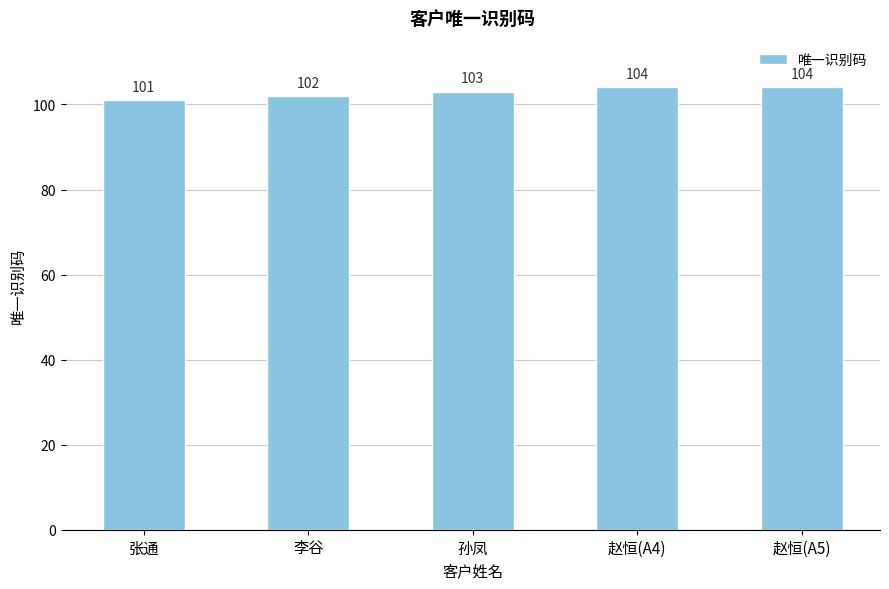

How many distinct data groups are displayed?

1